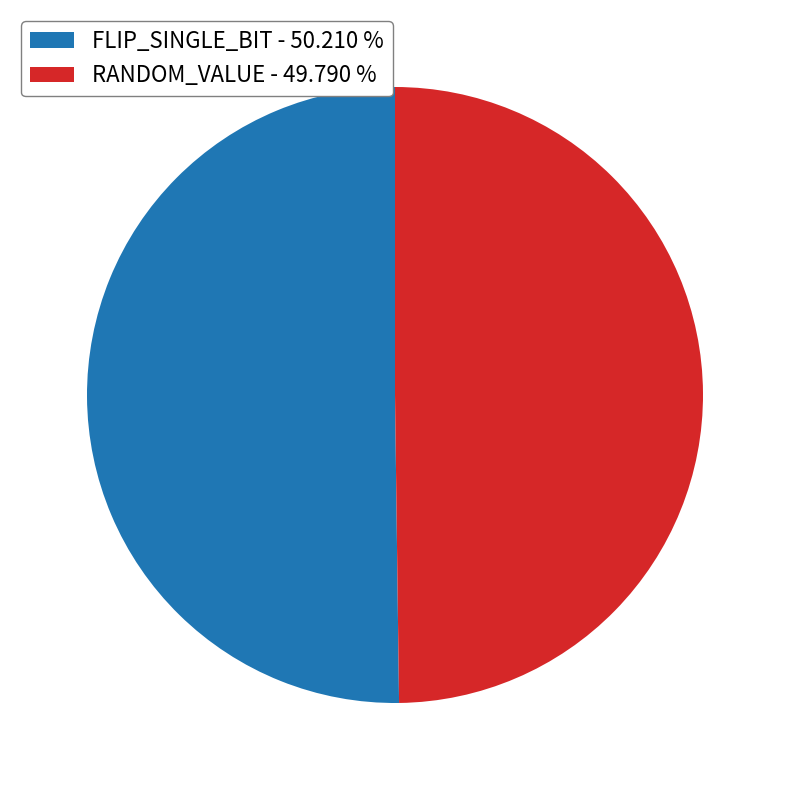

What is the ratio of the value at FLIP_SINGLE_BIT - 50.210 % to the value at RANDOM_VALUE - 49.790 %?

1.0